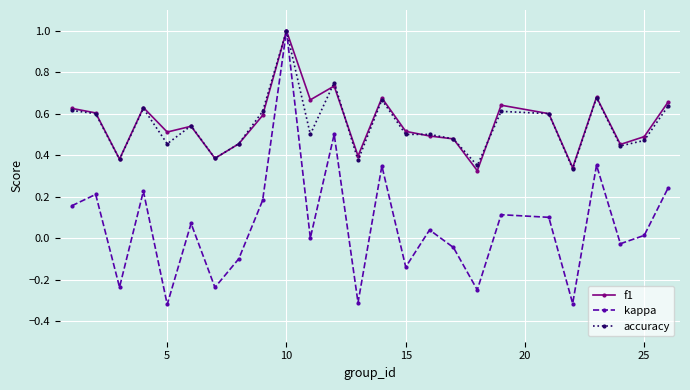

Which series has the widest spread of values?

kappa